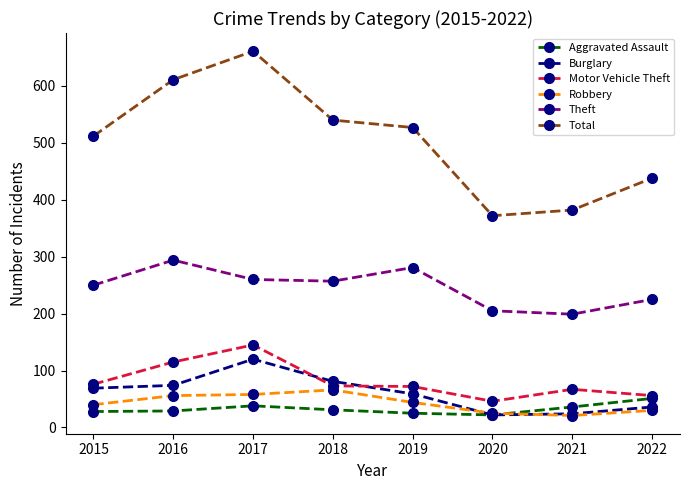

What is the minimum value for Aggravated Assault?

22